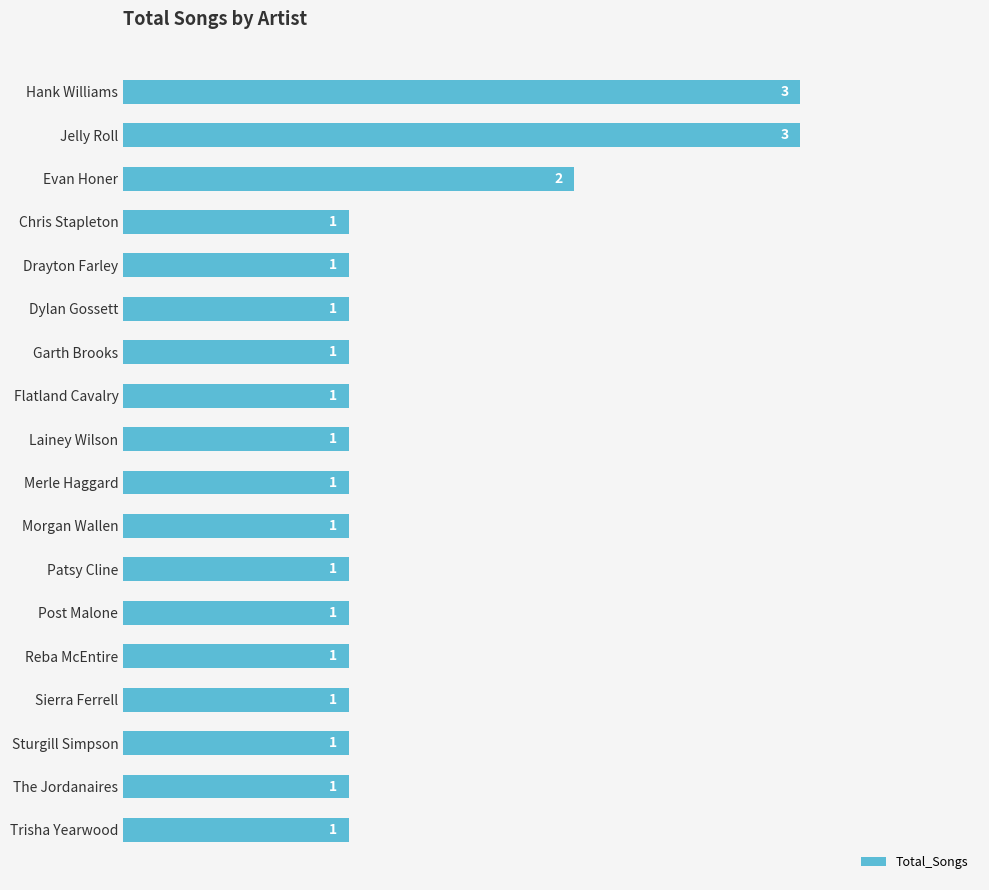

Does the chart contain stacked bars?

No